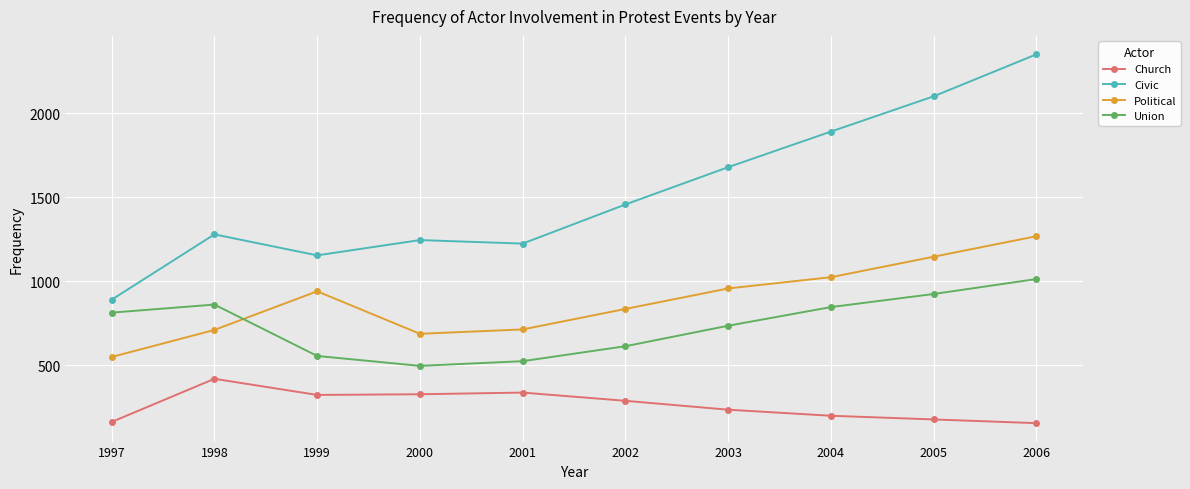

What is the difference between the highest and lowest values at 1999?

831